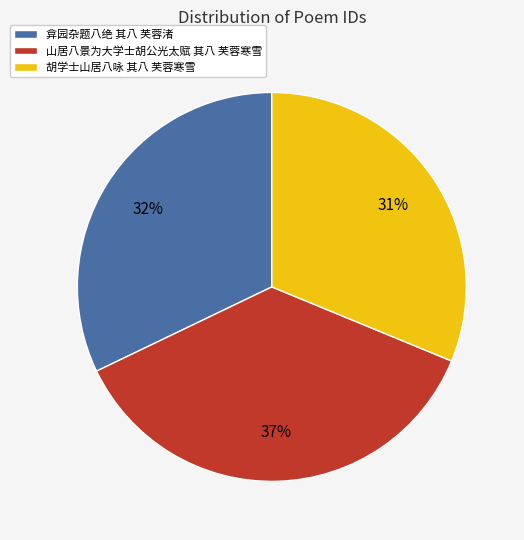

Combined, do 山居八景为大学士胡公光太赋 其八 芙蓉寒雪 and 弇园杂题八绝 其八 芙蓉渚 account for over 50%?

Yes